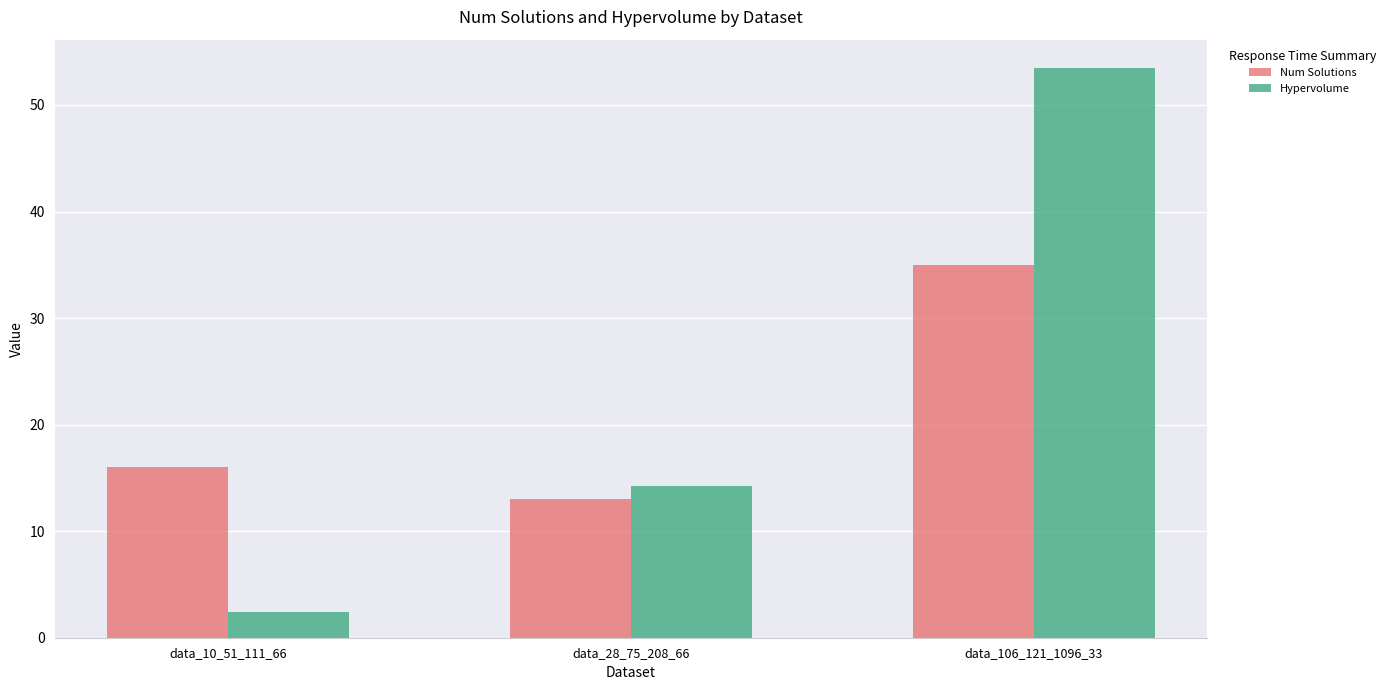

Does the chart contain any negative values?

No